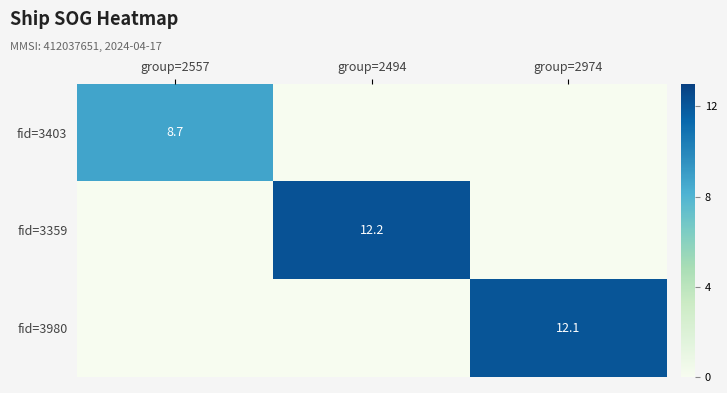

Is it true that fid=3403 equals 13.1 at group=2557?

False